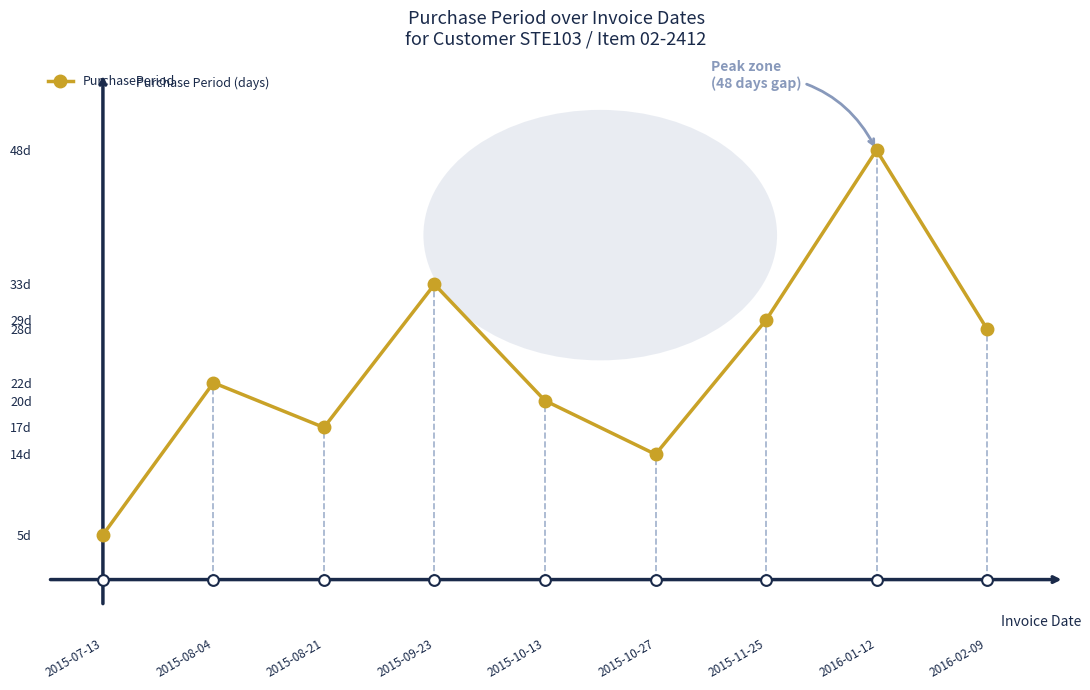

Which has a higher value, 2015-10-13 or 2015-09-23?

2015-09-23